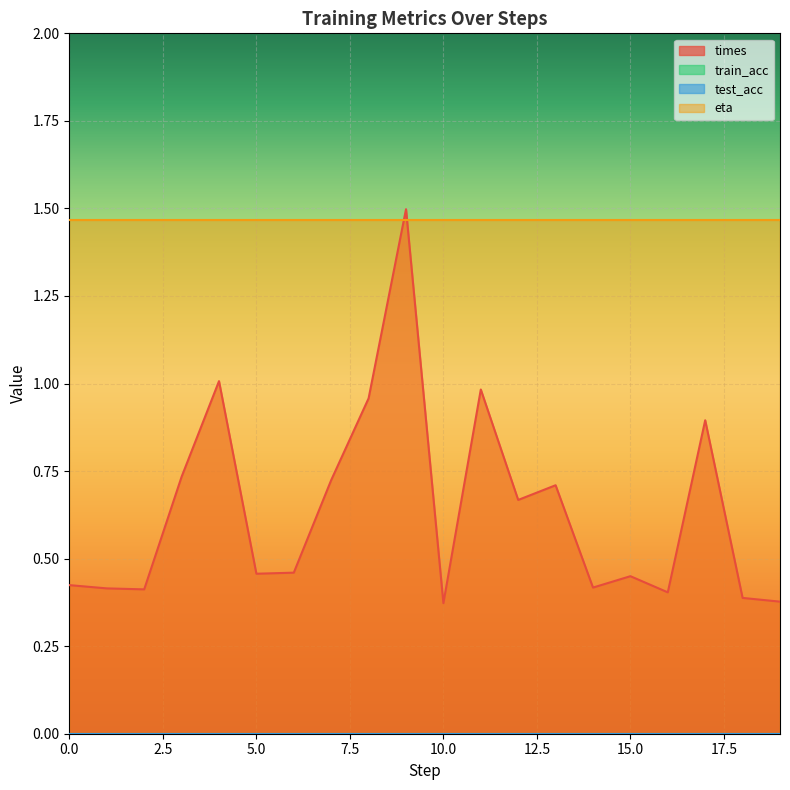

Which series changed the most between 13 and 16?

times